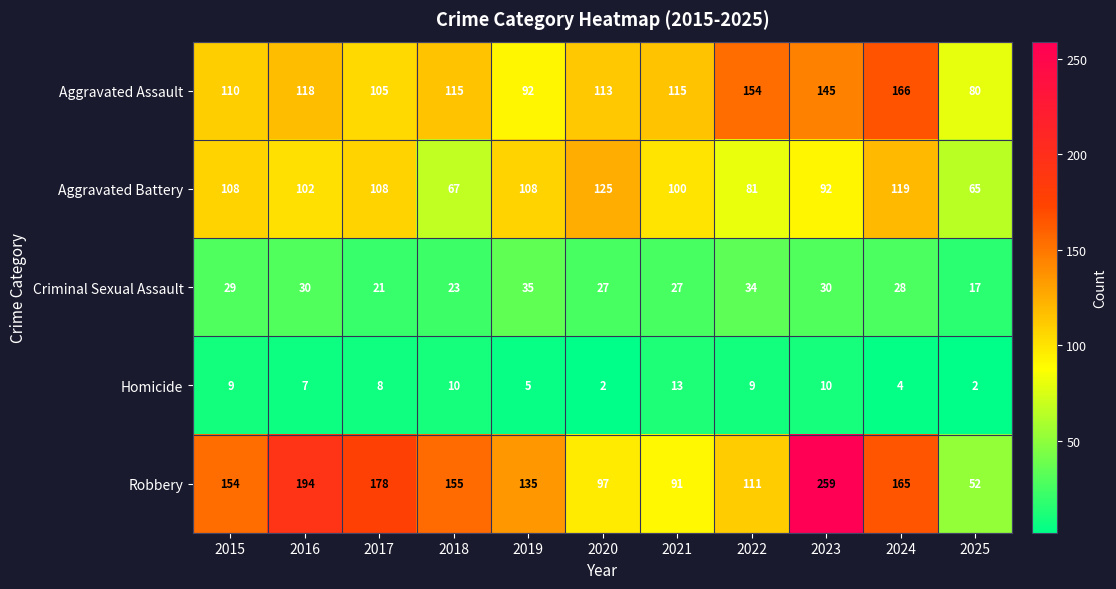

At which category is the sum across all series the highest?

2023